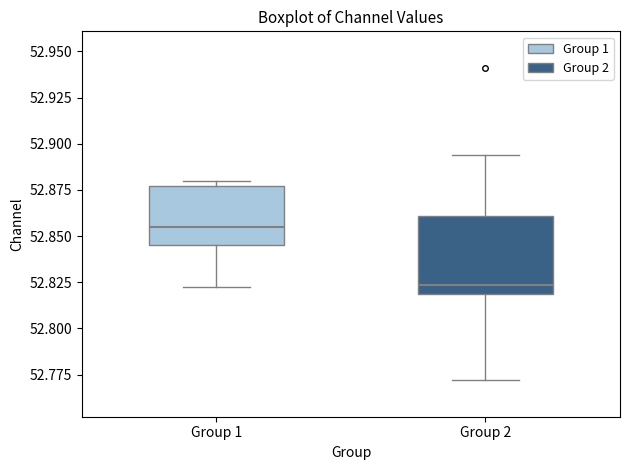

Reading left to right, transcribe this box plot: for each box, give where its median line is, the range the box spans, and where its two whiskers end, as read against the y-axis. The values are not printed on the chart, so give them approximately, as read against the axis.

Group 1: median 52.855, box 52.845 to 52.875, whiskers 52.820 to 52.880
Group 2: median 52.825, box 52.820 to 52.860, whiskers 52.770 to 52.895